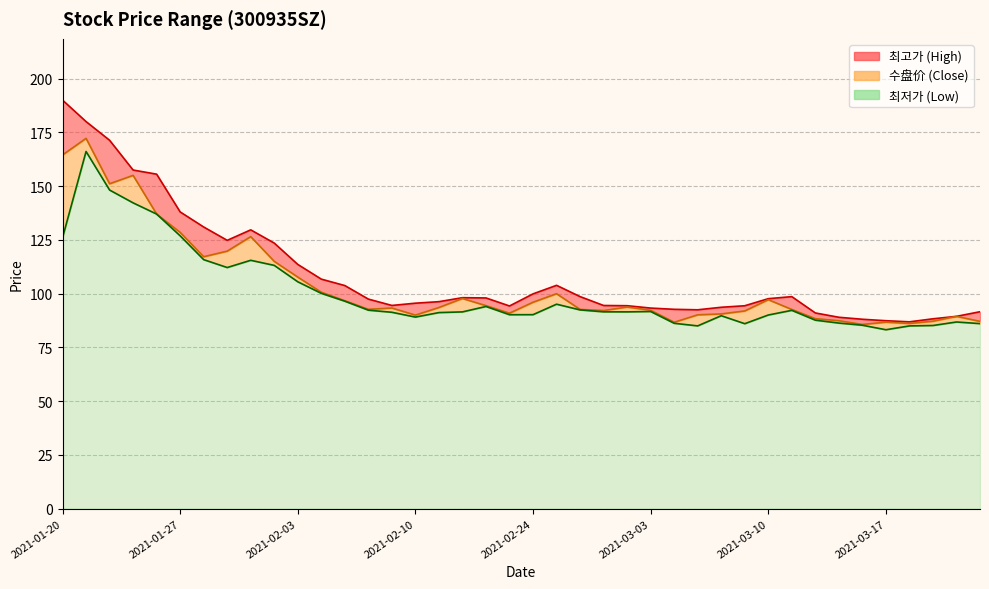

What is the total value across all series at 2021-02-03?

326.8